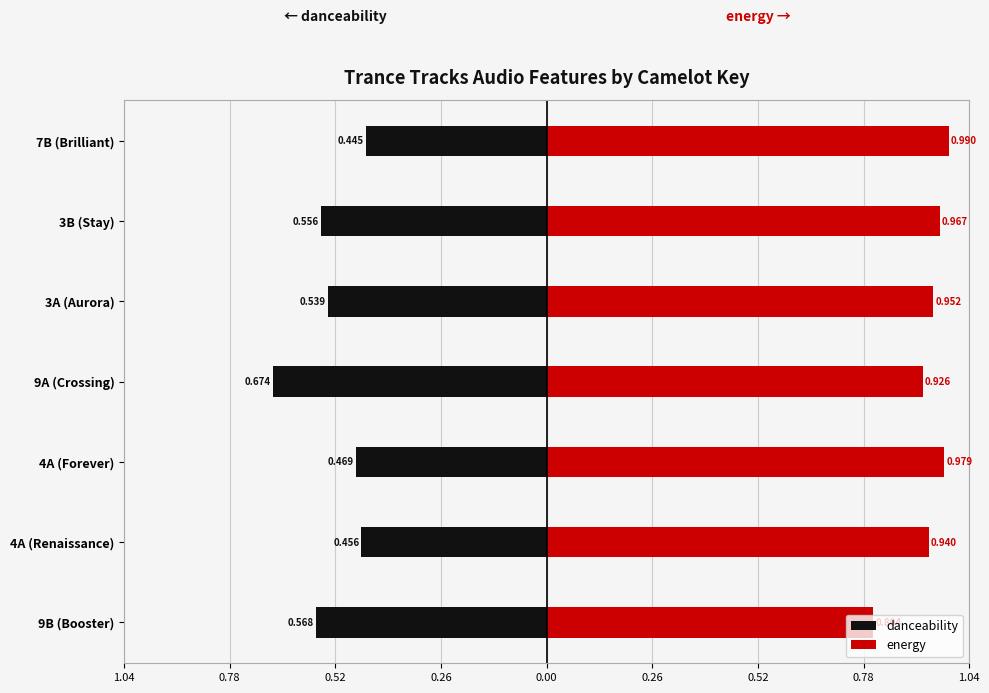

What is the minimum value for danceability?

-0.7